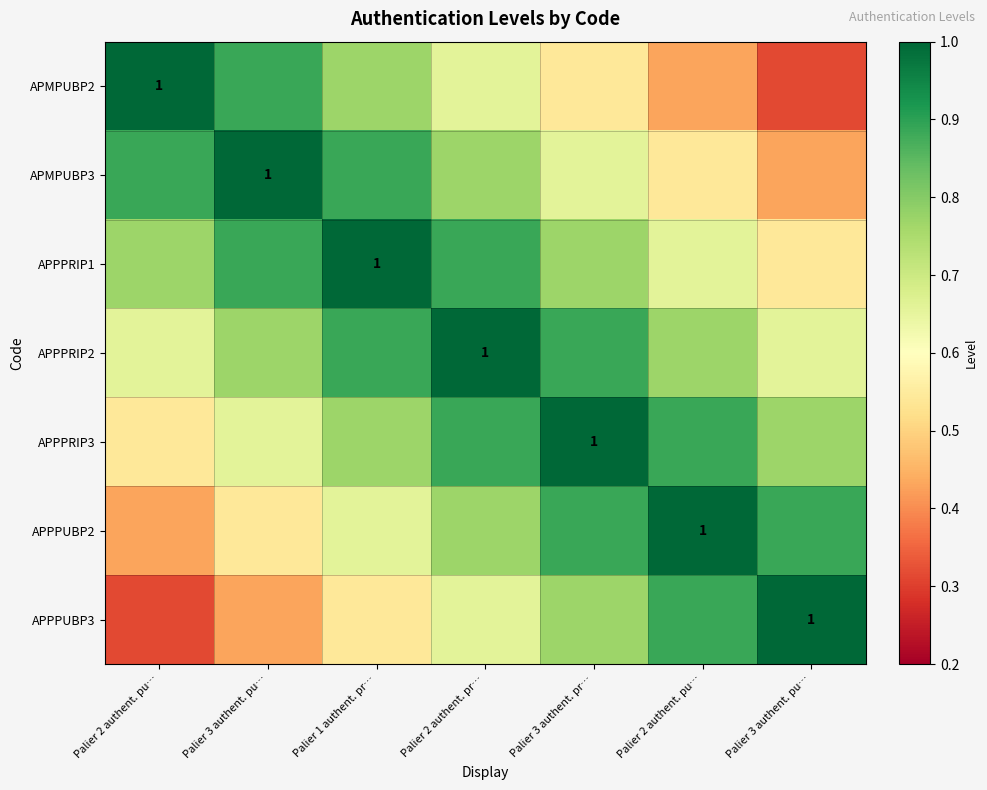

Which series changed the most between Palier 3 authent. pr… and Palier 3 authent. pu…?

APMPUBP2